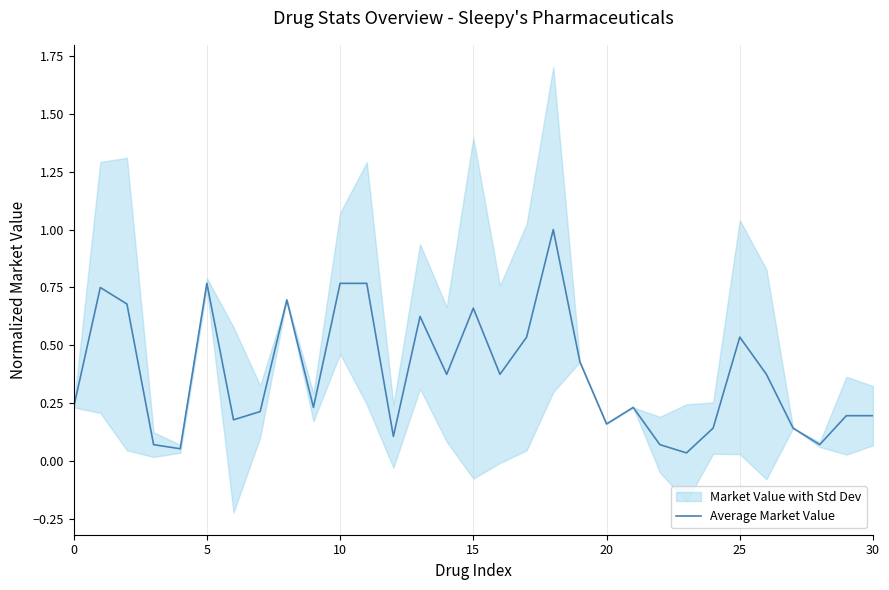

Where is the data nearest to the value 0?

23